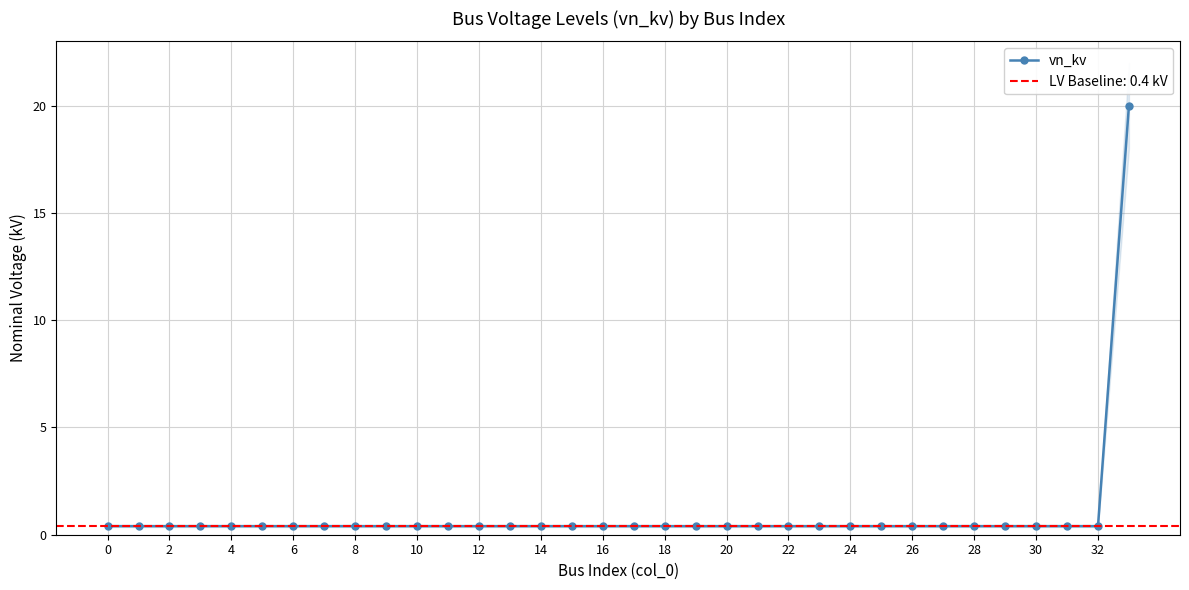

The chart shows a value of 0.7 at 6. True or false?

False